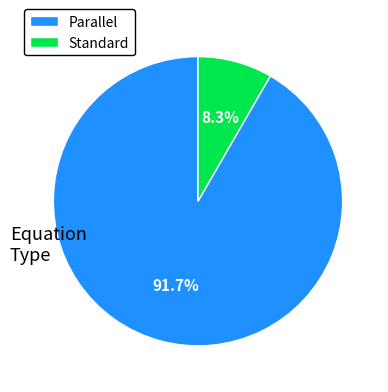

Which category accounts for the majority?

Parallel